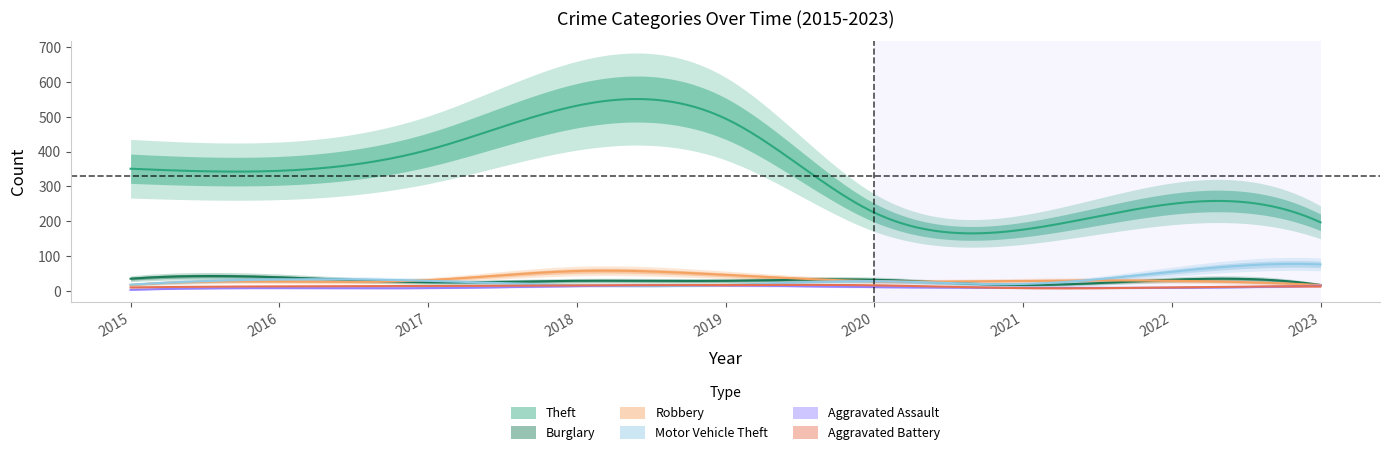

Which category has the lowest value across all series?

2015